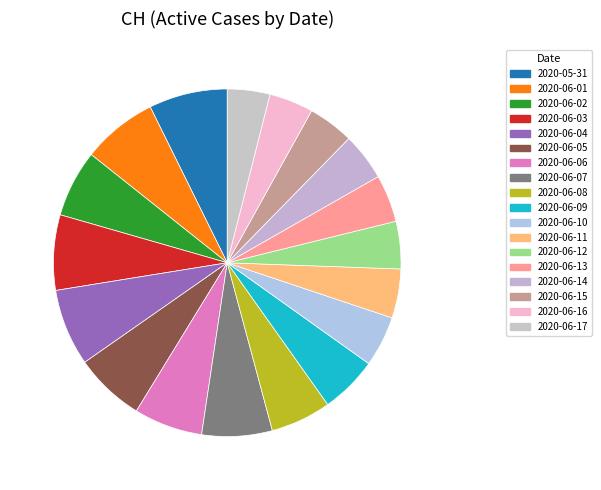

How many segments does this pie chart have?

18